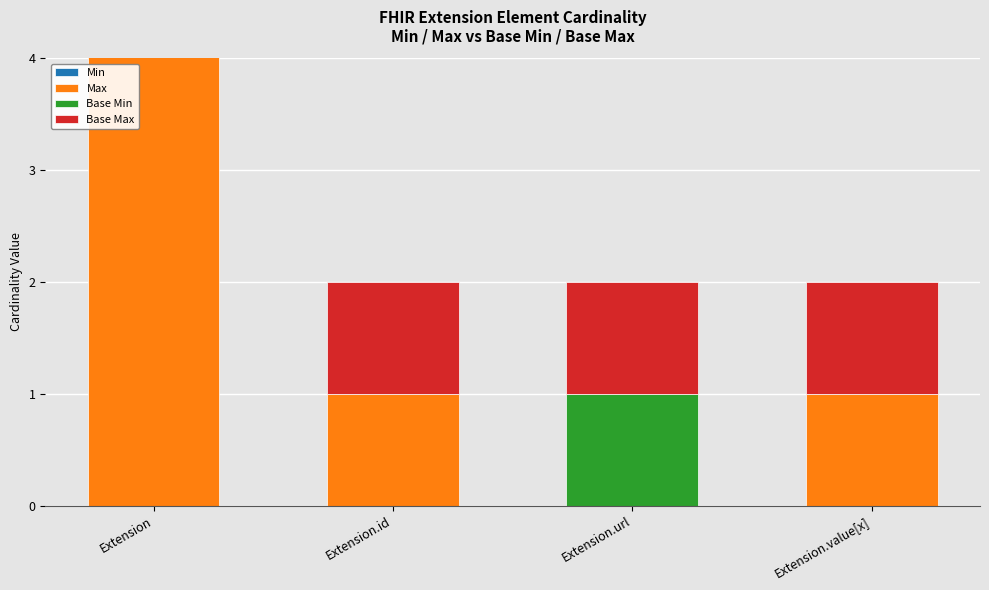

What is the label of the 4th bar from the right?

Extension